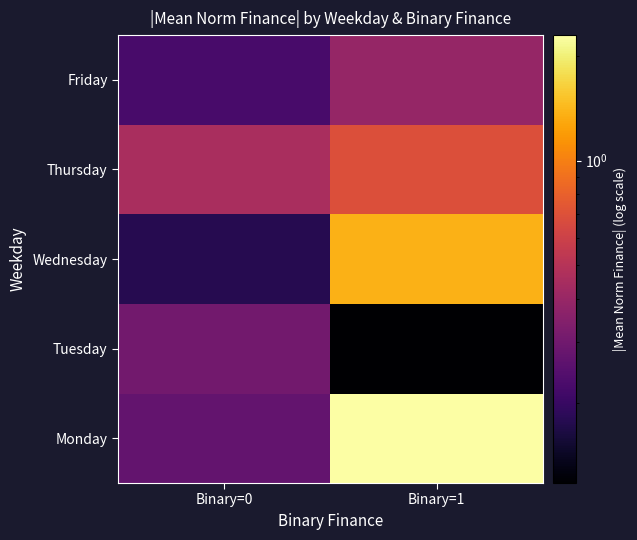

Reading left to right, transcribe all the data shown in this chart.

Monday: Binary=0=0.3	Binary=1=2.3
Tuesday: Binary=0=0.3	Binary=1=0.1
Wednesday: Binary=0=0.2	Binary=1=1.4
Thursday: Binary=0=0.5	Binary=1=0.7
Friday: Binary=0=0.2	Binary=1=0.4